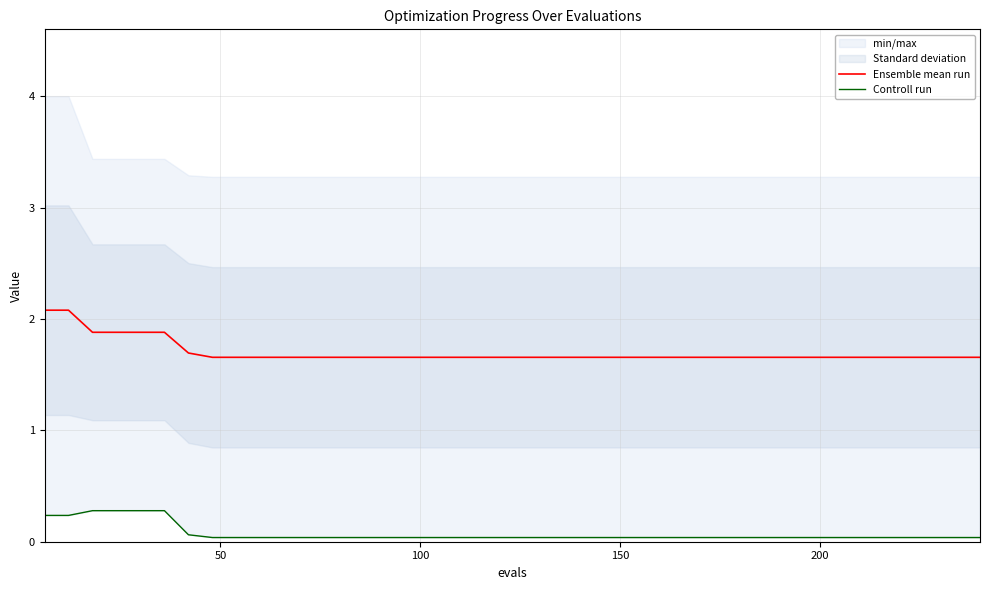

Does the chart display data point markers on the line(s)?

No